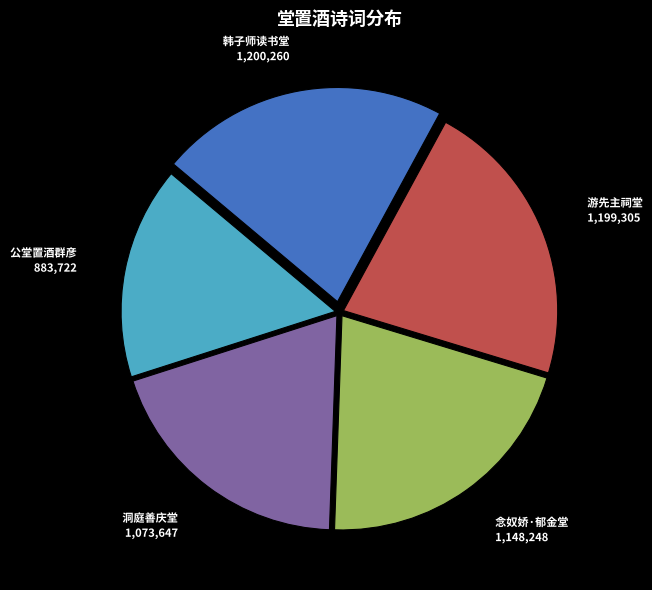

Between 念奴娇·郁金堂 and 韩子师读书堂, which is larger?

韩子师读书堂